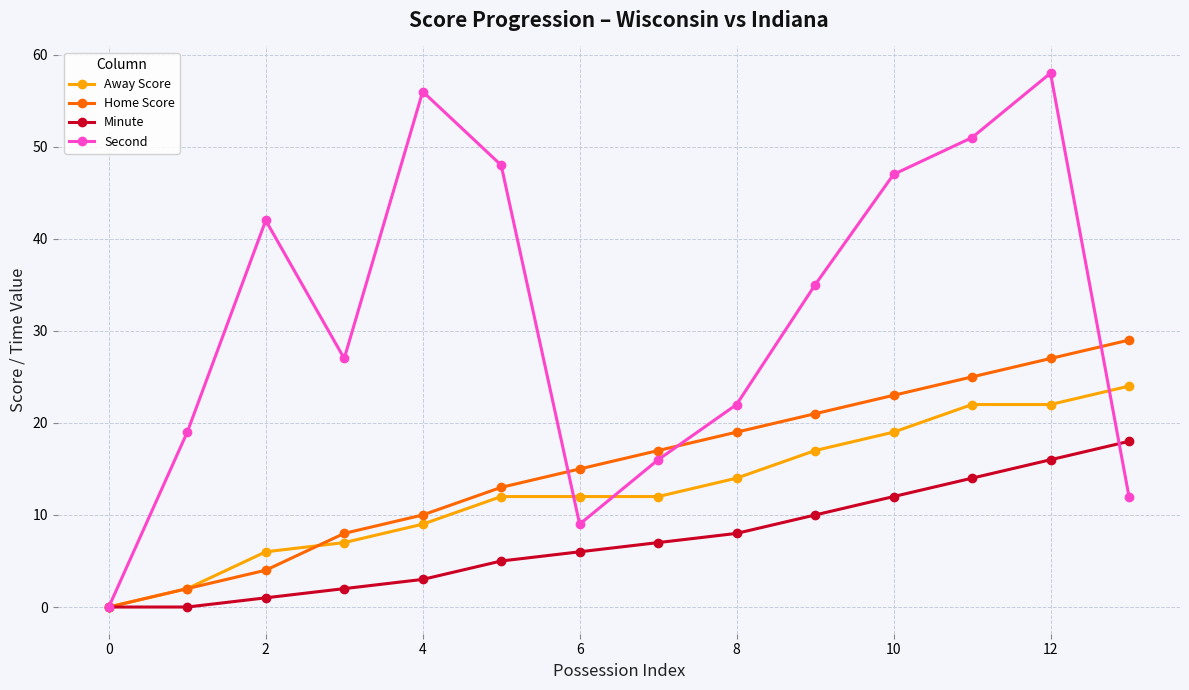

True or false: Home Score has more than 1 interior local peaks.

False